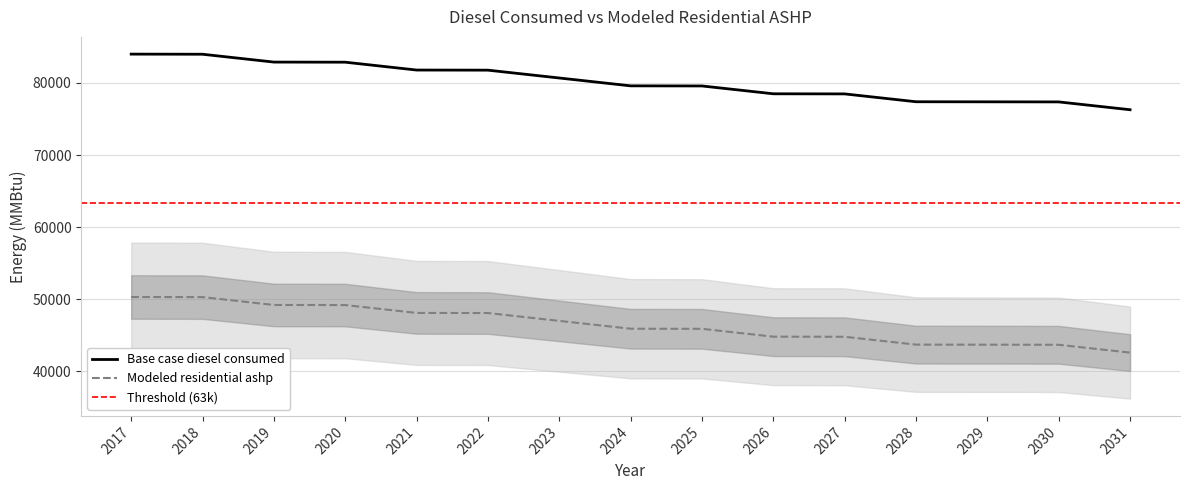

What is the difference between the maximum and minimum values in the Base case diesel consumed series?

7713.0